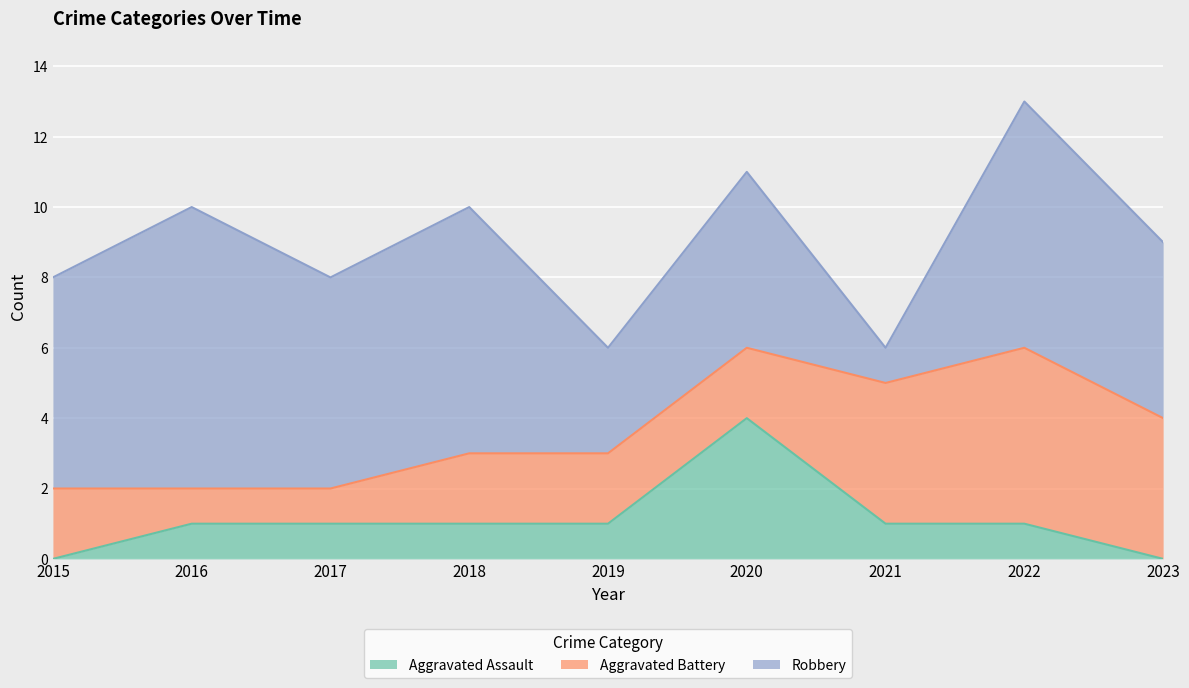

Rank the series at 2017 from highest to lowest value.

Robbery, Aggravated Assault, Aggravated Battery